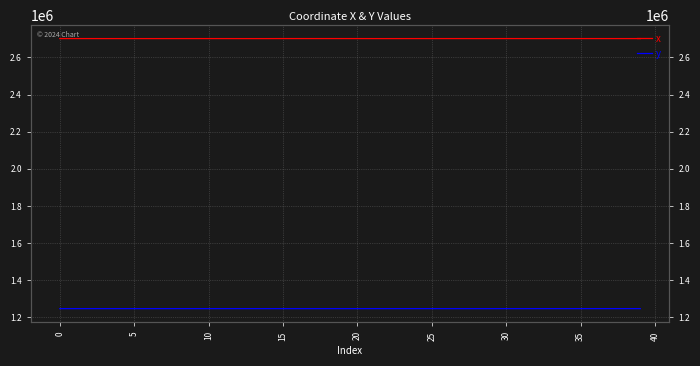

What is the total value across all series at 15?

3948529.7